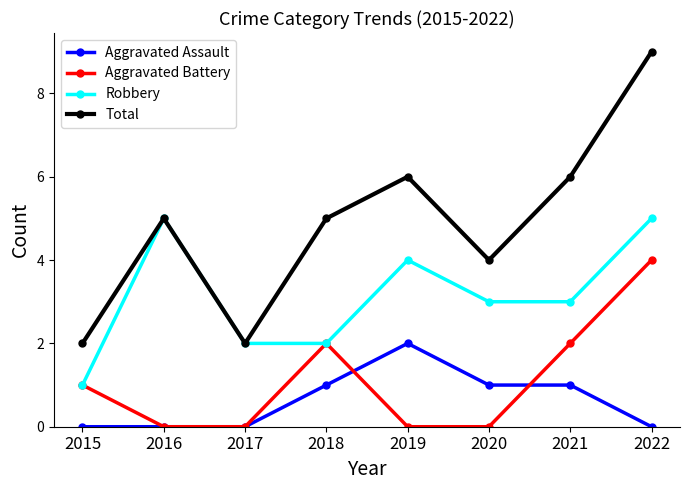

Which series has the largest total across all categories?

Total